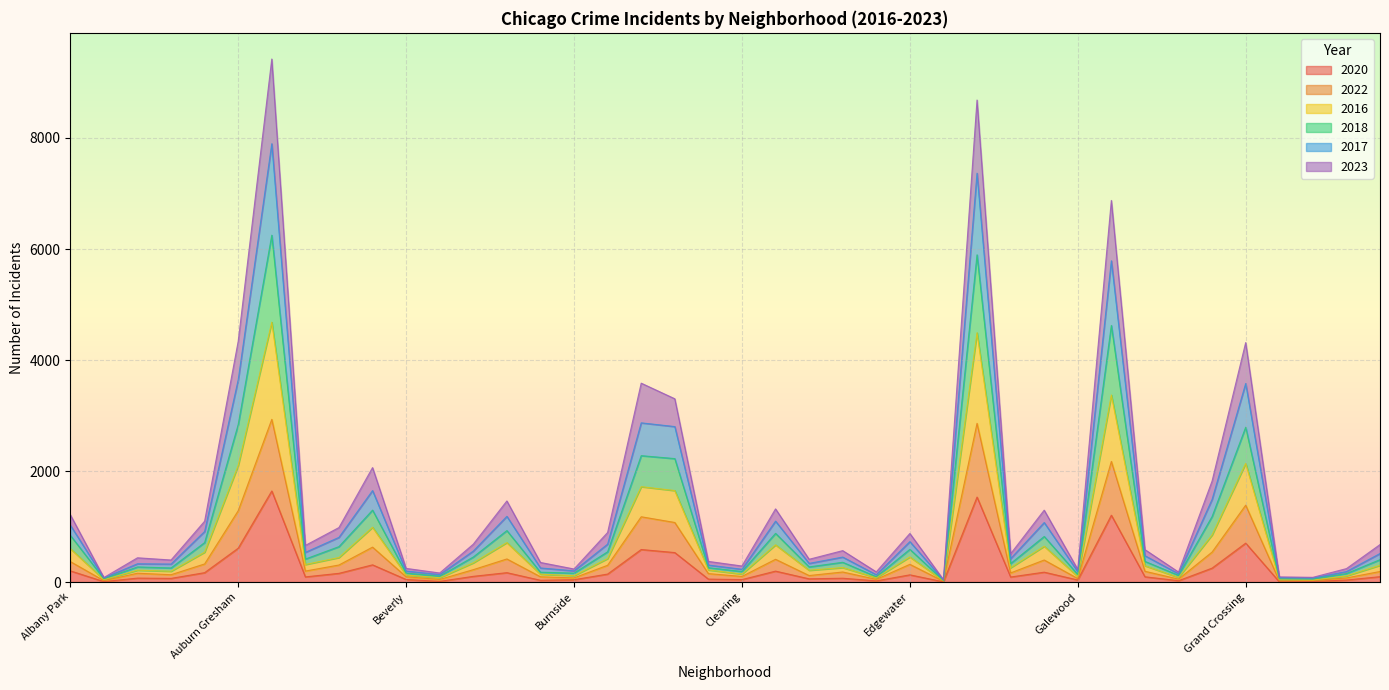

What is the difference between the second highest and minimum values in the 2022 series?

2845